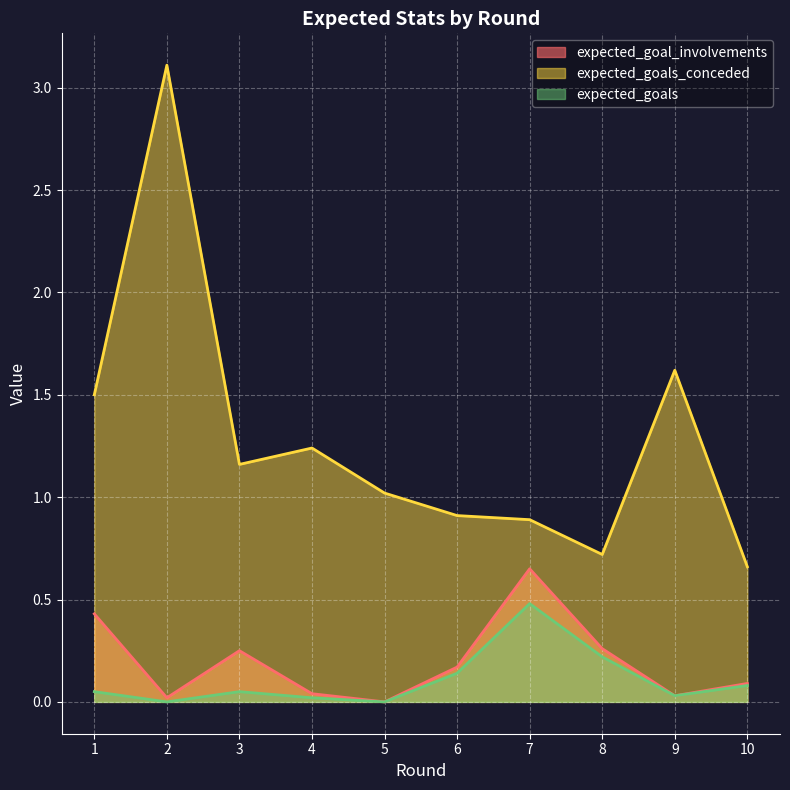

What is the spread (max minus min) of values at 9?

1.6